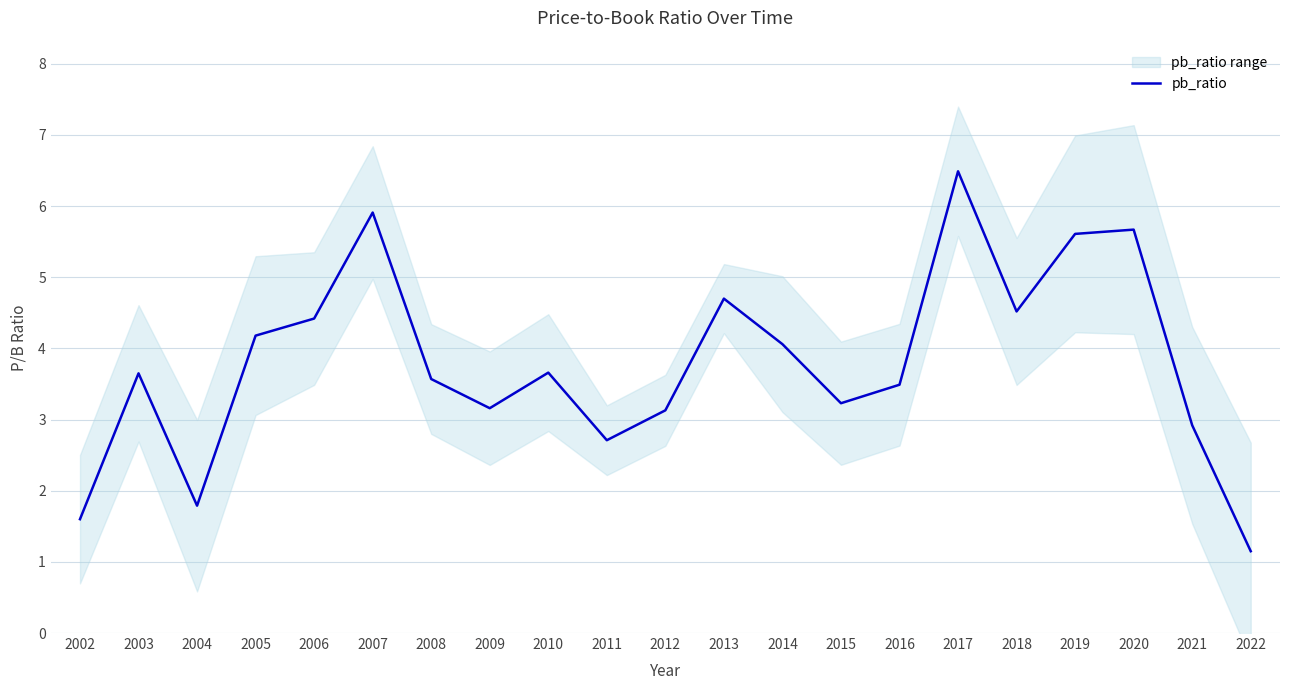

Which label corresponds to the largest value in the chart?

2017